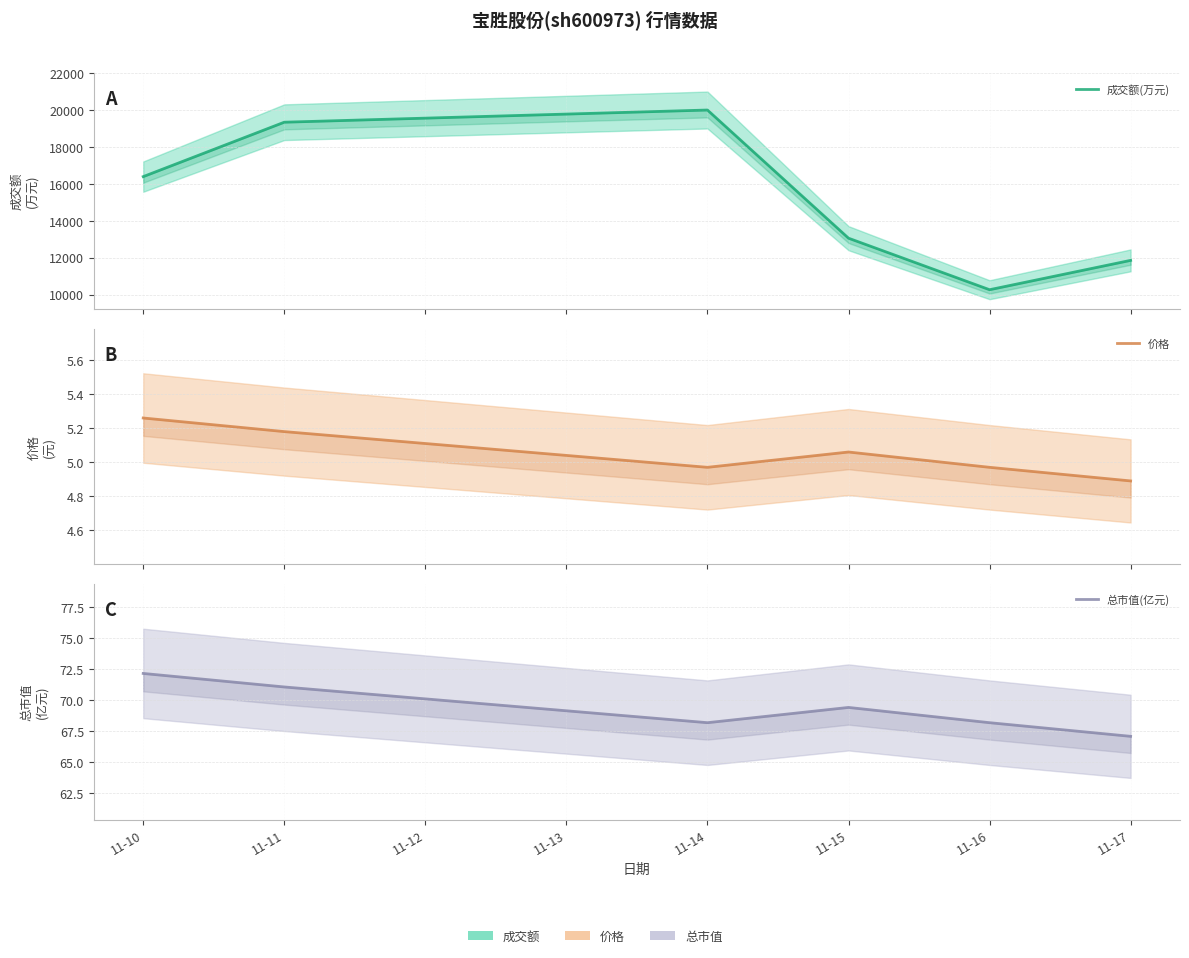

True or false: 价格 and 成交额(万元) intersect in this chart.

False